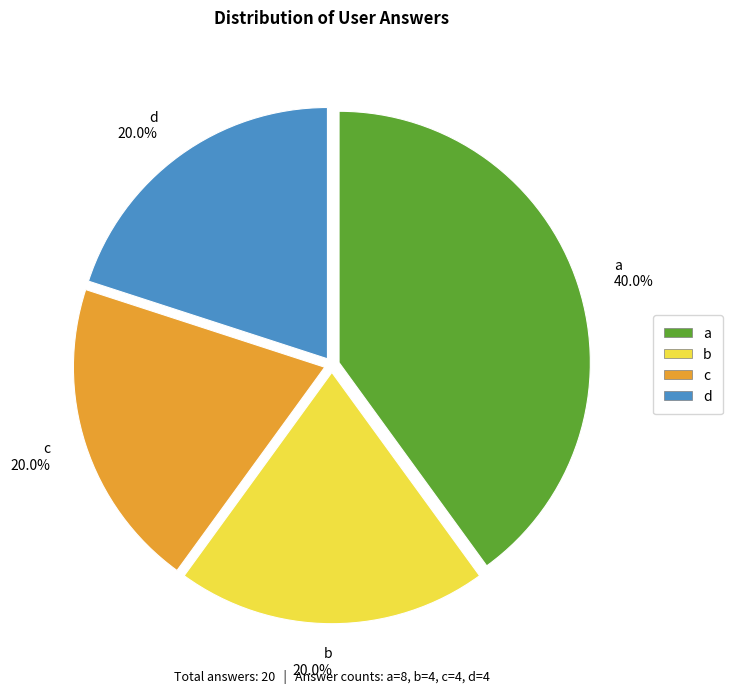

Is there any slice that represents more than half of the pie?

No